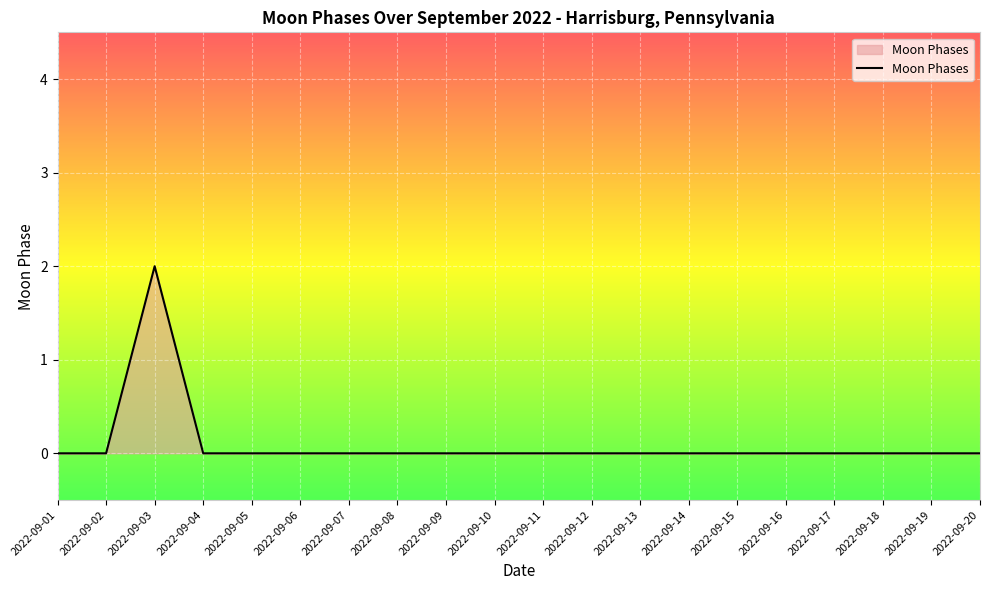

Is it true that the value at 2022-09-14 is -1?

False